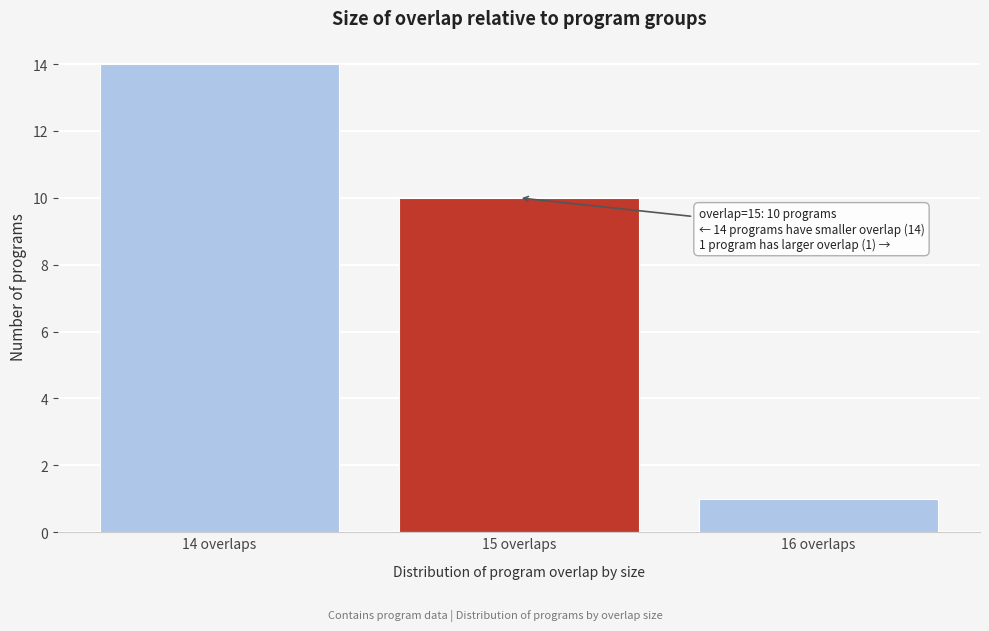

Over which range of the x-axis is the bar tallest?

13.5 to 14.5